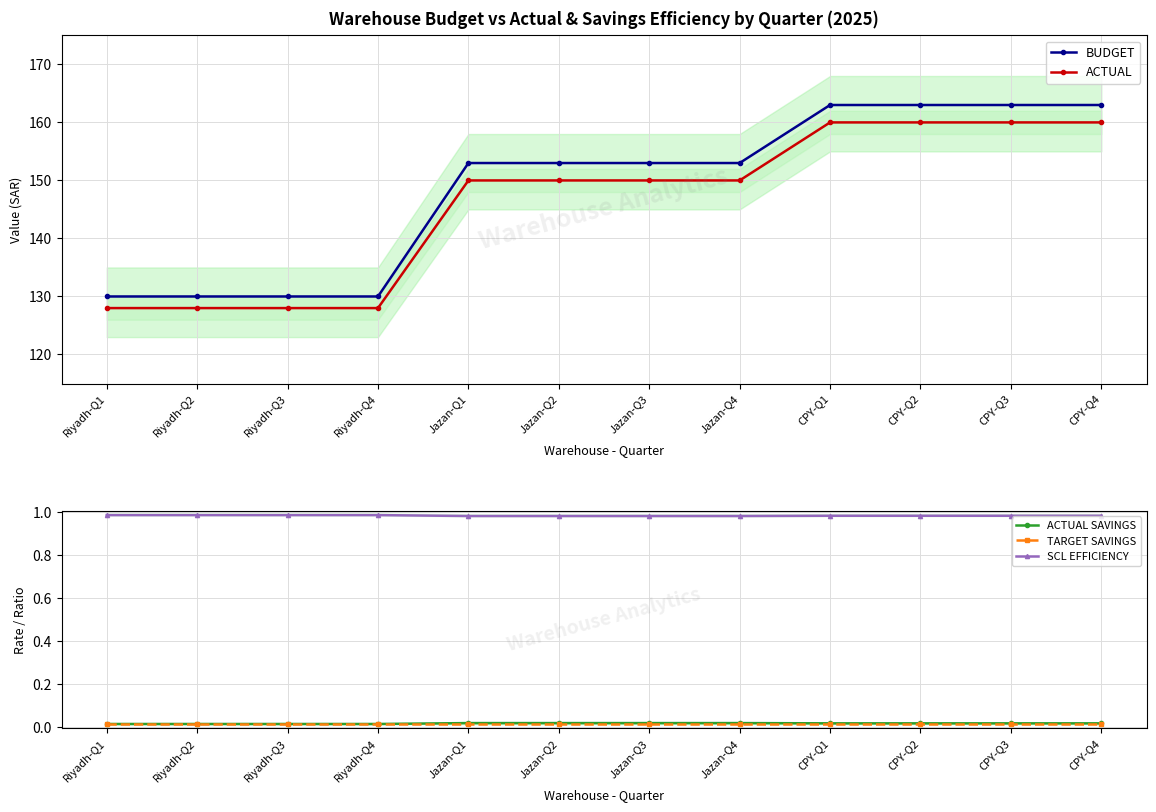

What is the greatest value displayed?

163.0